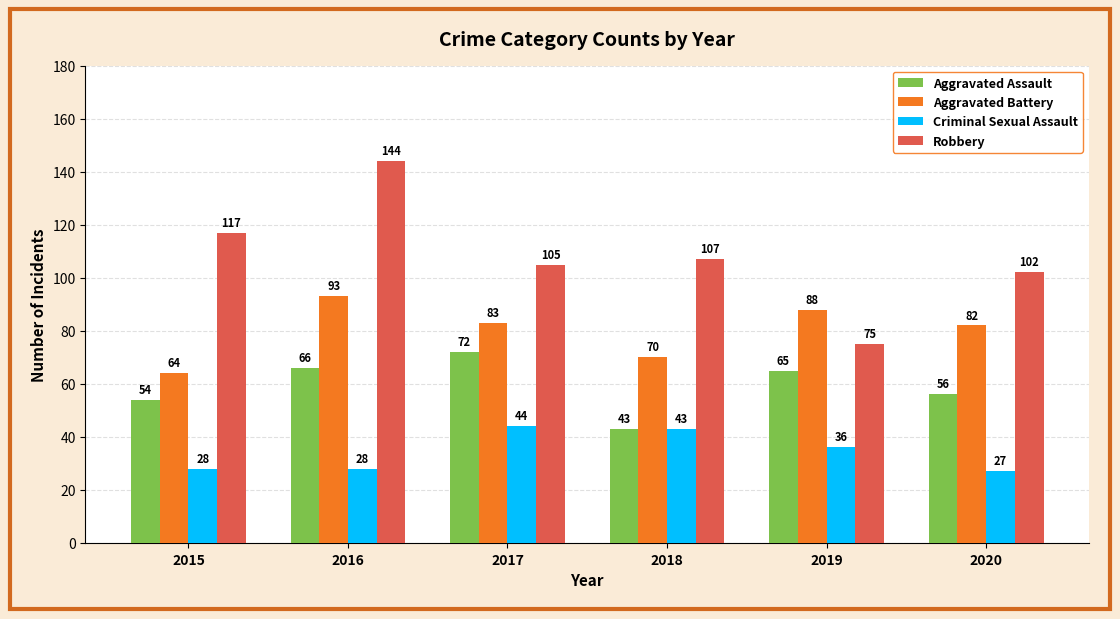

What is the spread (max minus min) of values at 2018?

64